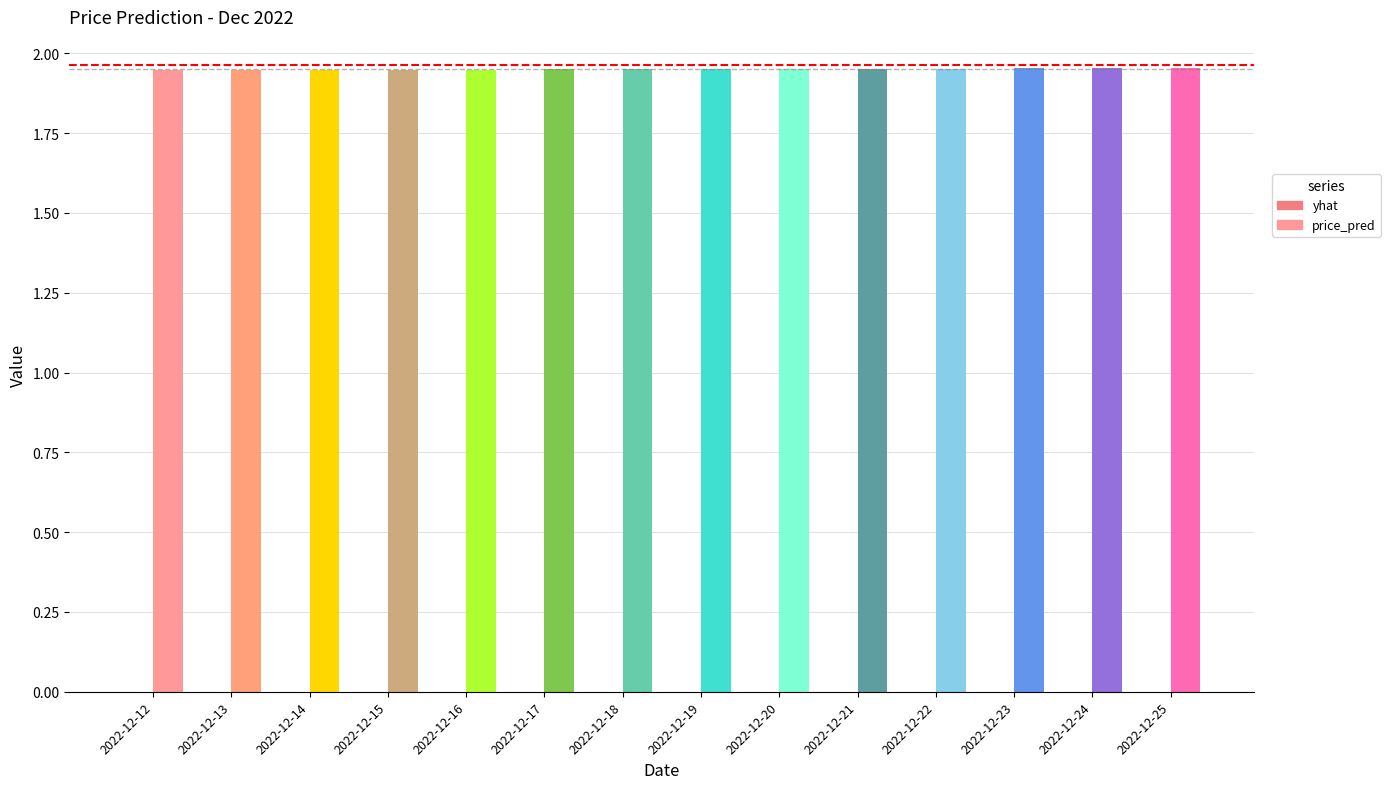

At which category does the chart reach its peak across all series?

2022-12-25